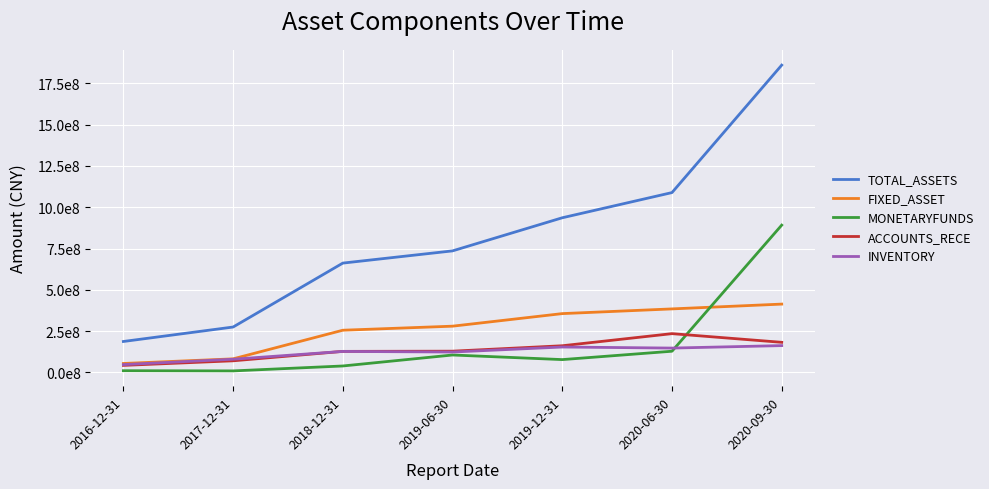

The INVENTORY series shows 147761602.6 at 2020-06-30. True or false?

True